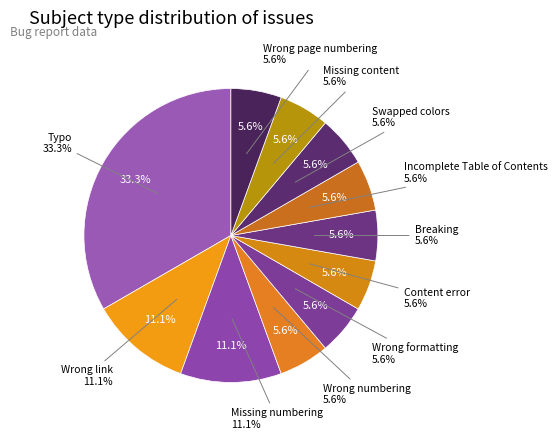

Does any single category account for the majority?

No